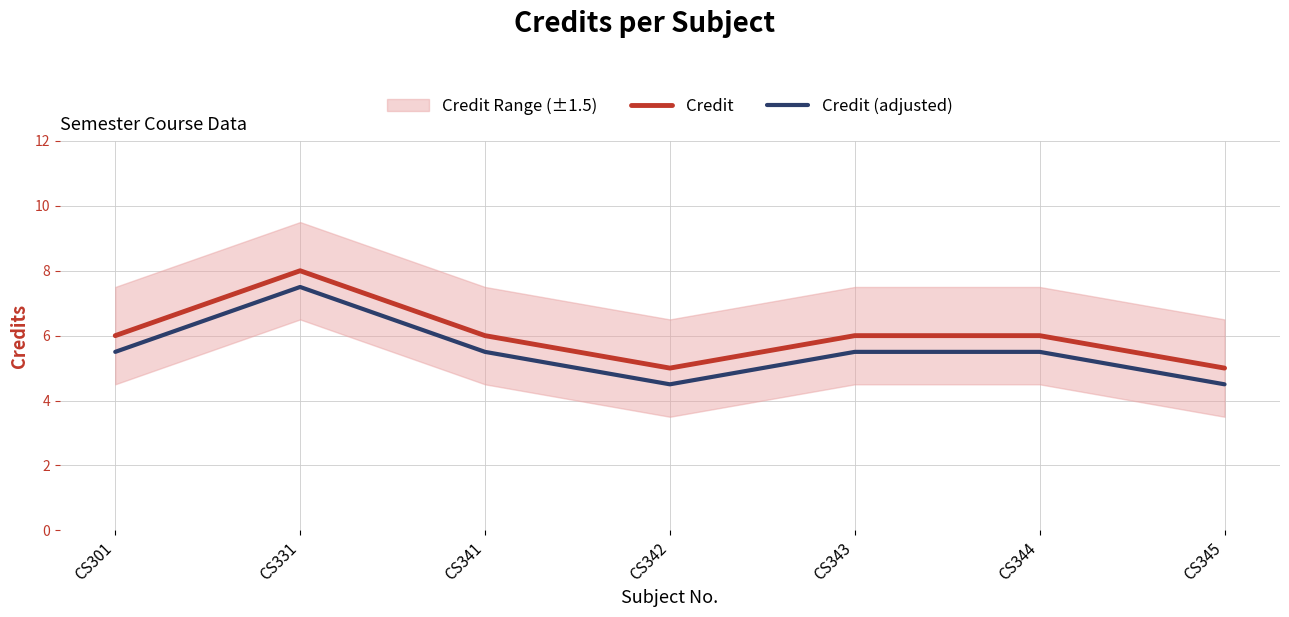

Which category has the lowest value in the Credit (adjusted) series?

CS342